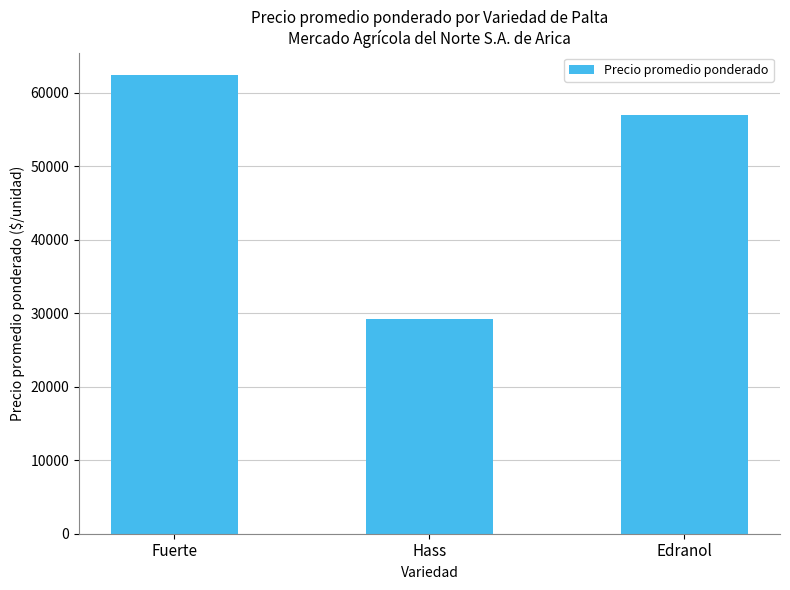

Count the number of values greater than 57055.

2